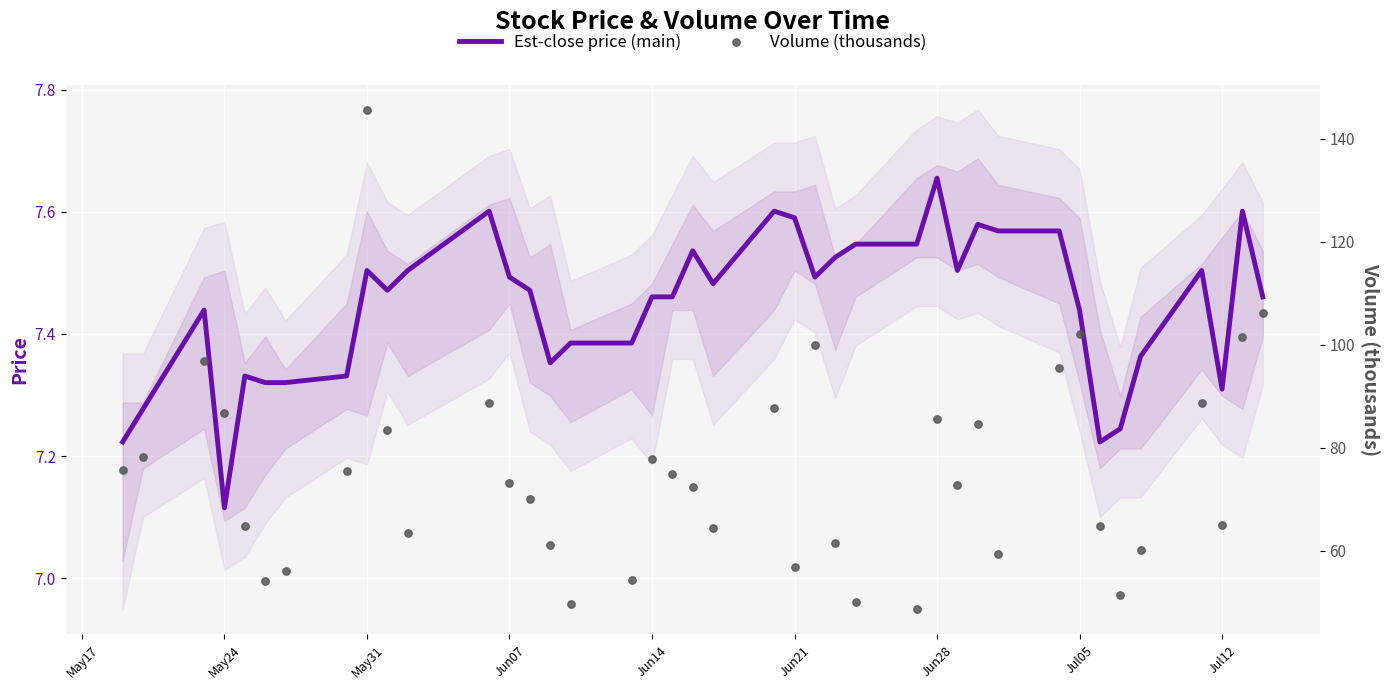

Which series reaches the minimum Y coordinate?

Est-close price (main)